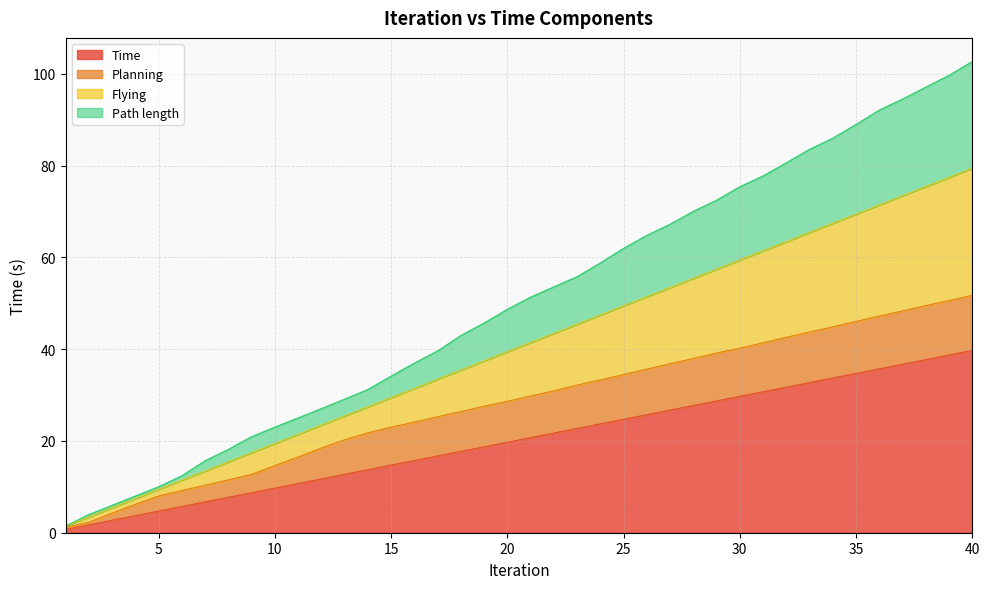

Is the value of Time at 28 greater than the value of Path length at 3?

Yes